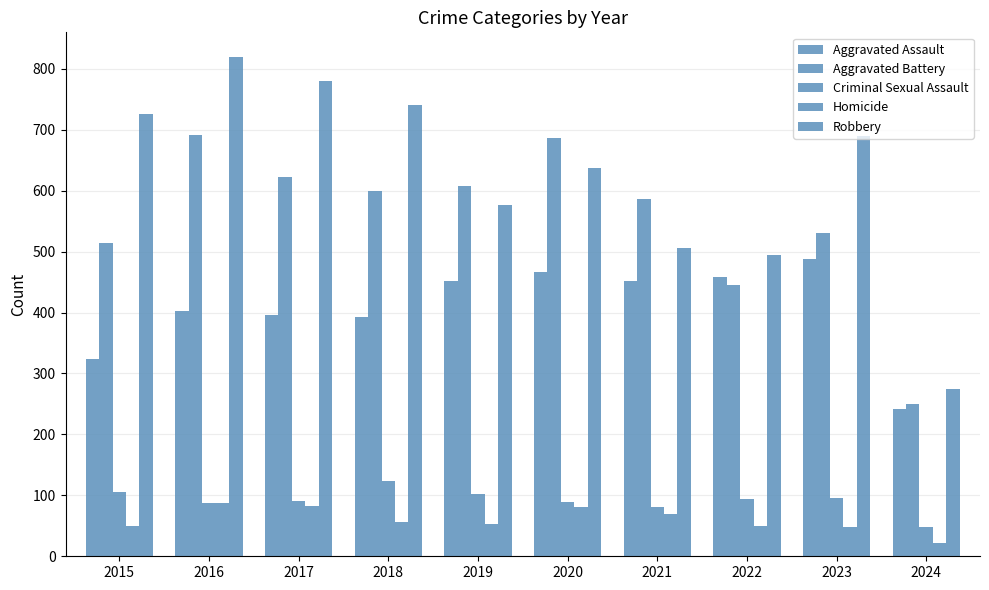

Does the chart contain any negative values?

No